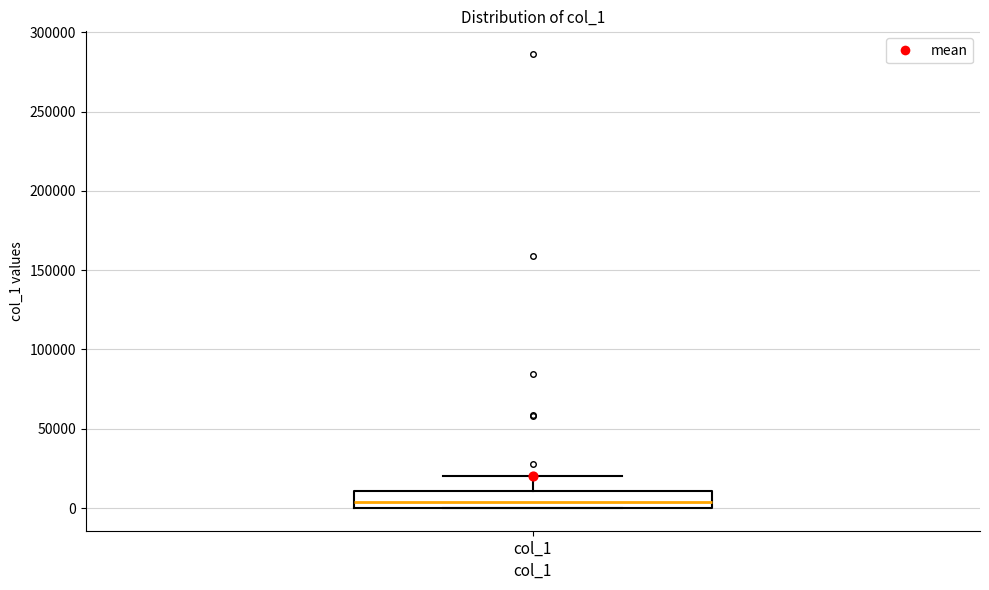

Where is the upper edge of the box for col_1 on the y-axis? The values are not printed on the chart, so give them approximately, as read against the axis.

10000